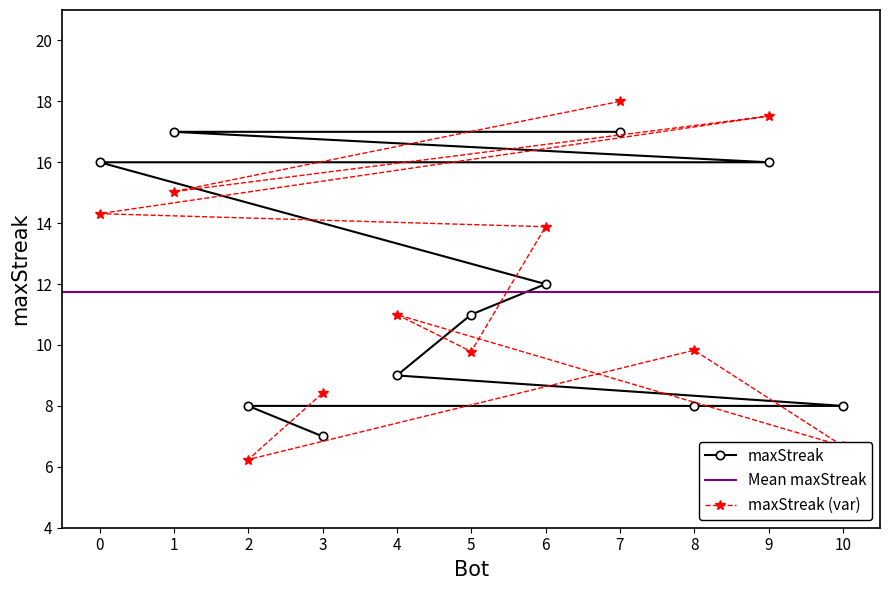

List the labels in order of value, smallest first.

3, 10, 8, 2, 4, 5, 6, 9, 0, 7, 1